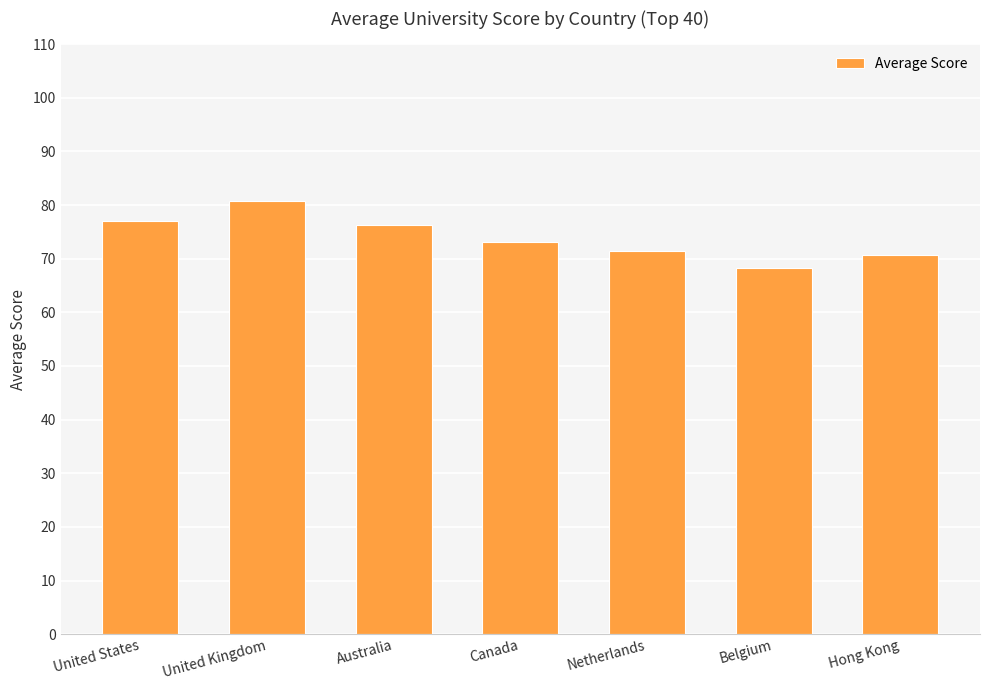

The value at Canada is 38.8. True or false?

False